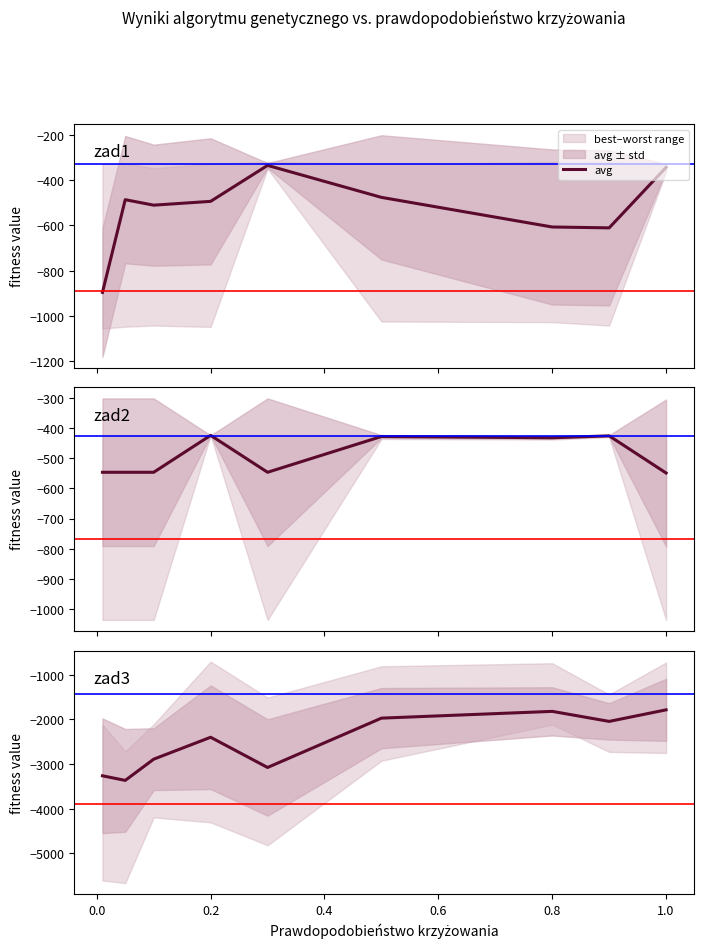

What is the difference between the second highest and second lowest values?

1442.2